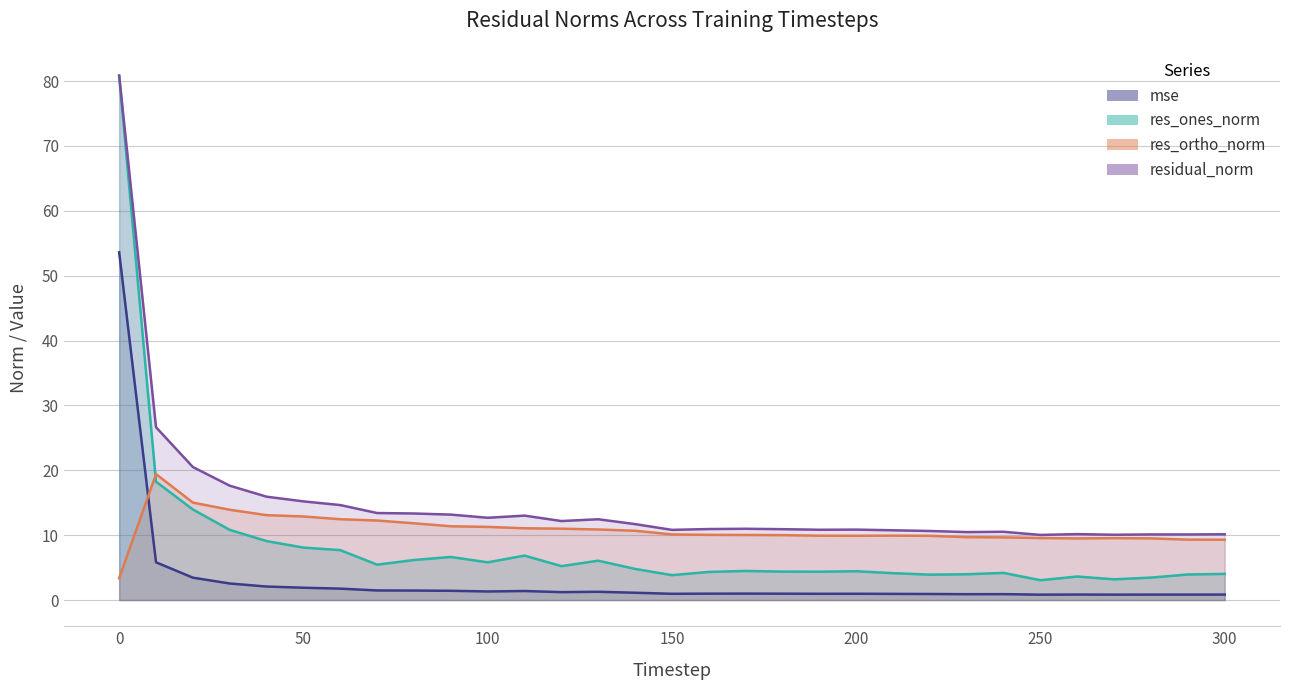

True or false: residual_norm has a value of 5.7 at 210.

False